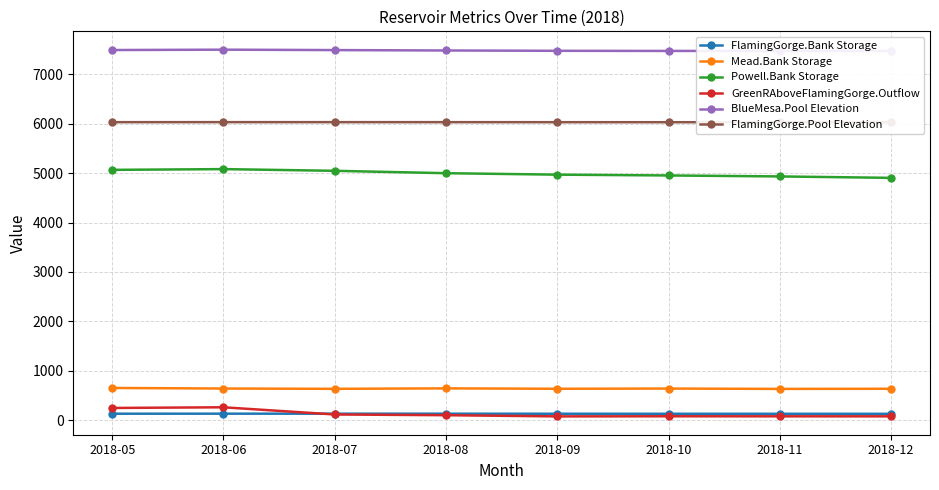

At 2018-11, list the series in order from smallest to largest.

GreenRAboveFlamingGorge.Outflow, FlamingGorge.Bank Storage, Mead.Bank Storage, Powell.Bank Storage, FlamingGorge.Pool Elevation, BlueMesa.Pool Elevation